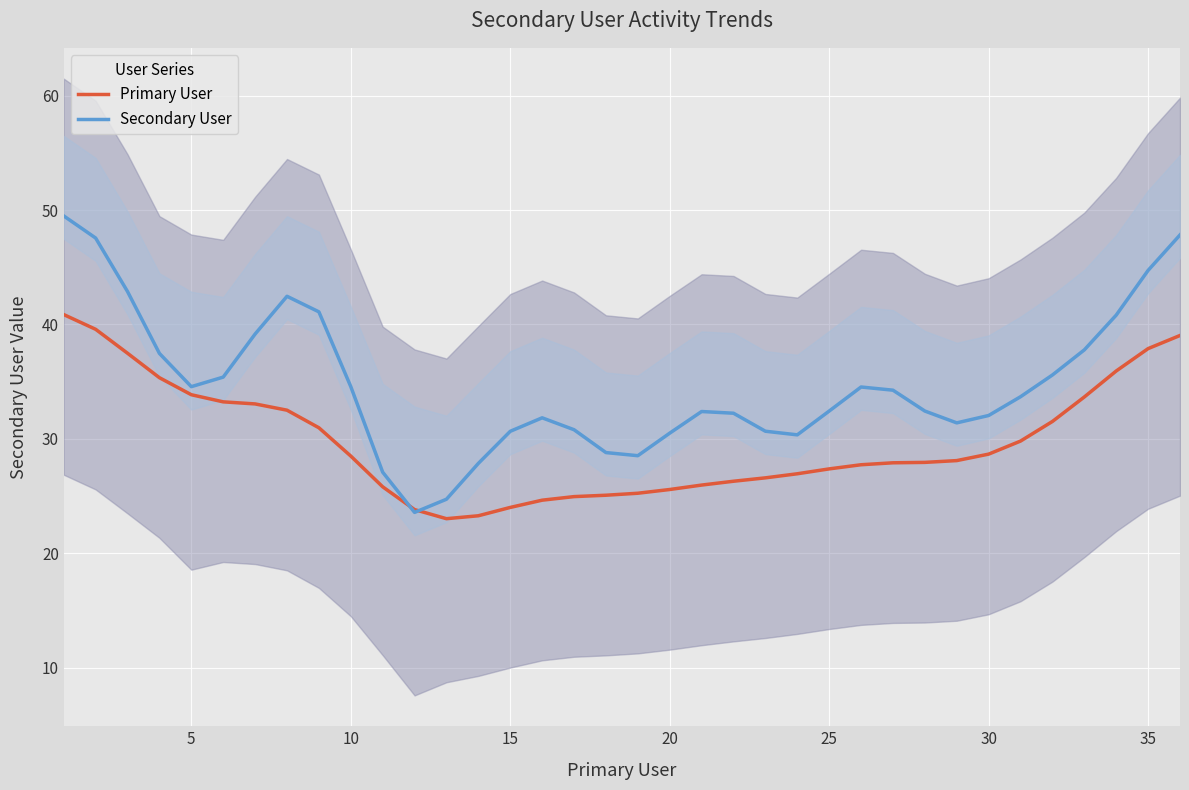

What is the minimum value for Primary User?

23.0